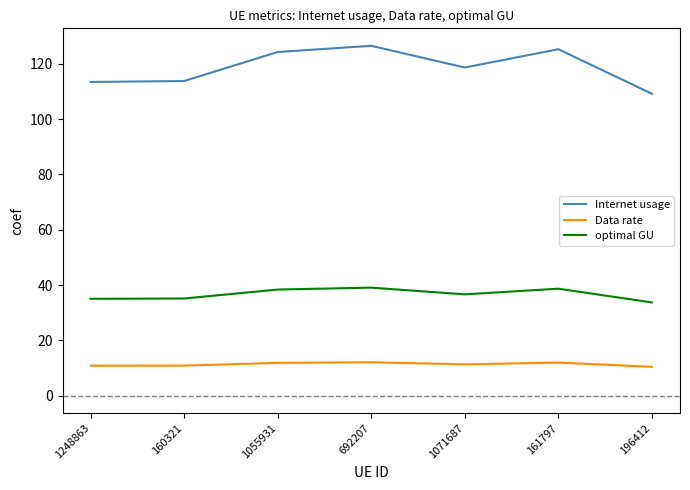

The value of optimal GU at 196412 is 45.7. True or false?

False